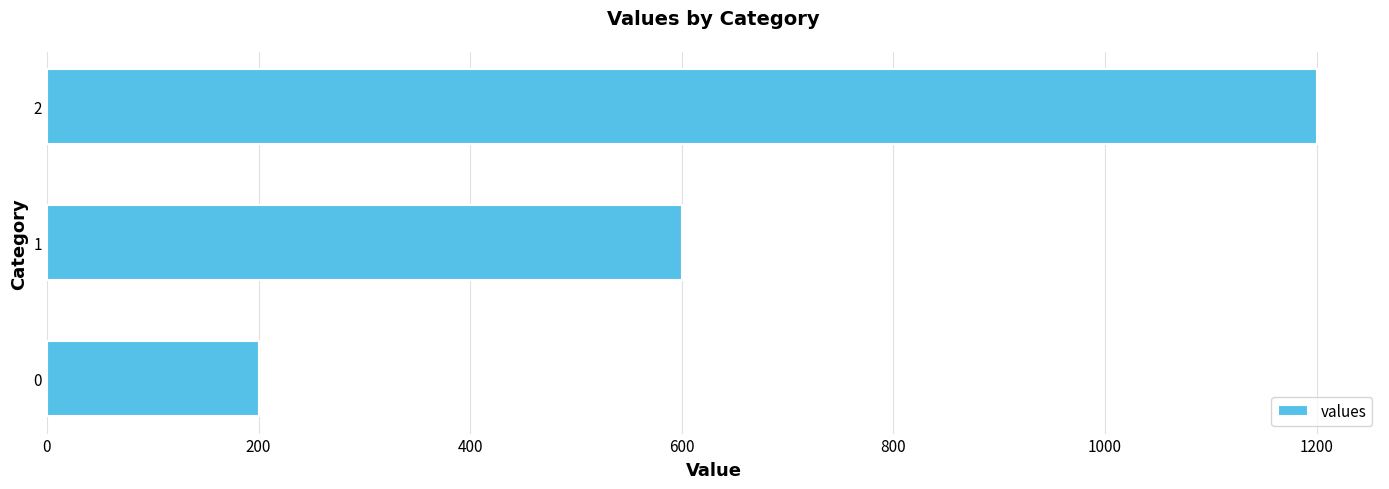

Reading bottom to top, list all the values displayed in this chart.

0=200	1=600	2=1200